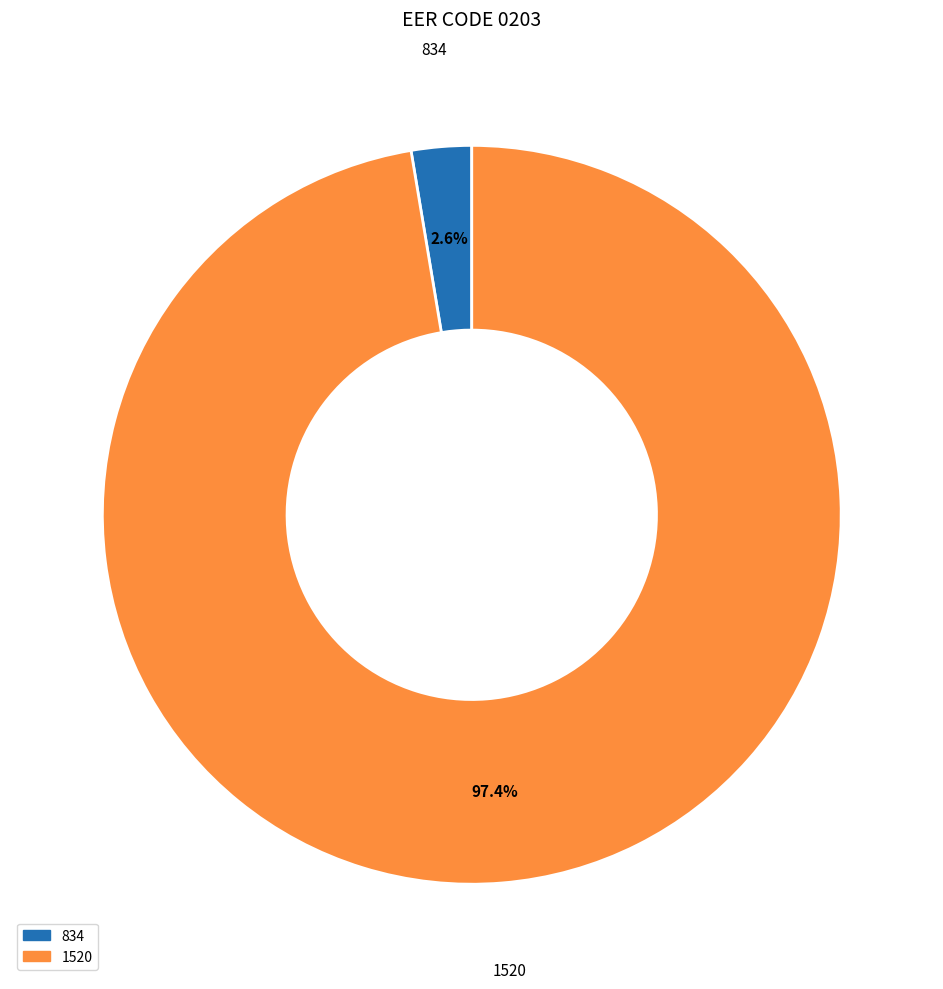

To the nearest percent, what portion does 1520 represent?

97%